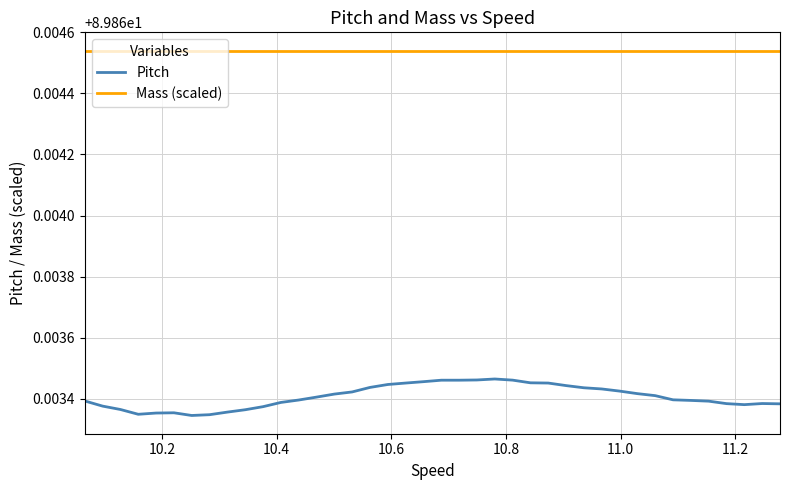

How many distinct data groups are displayed?

2